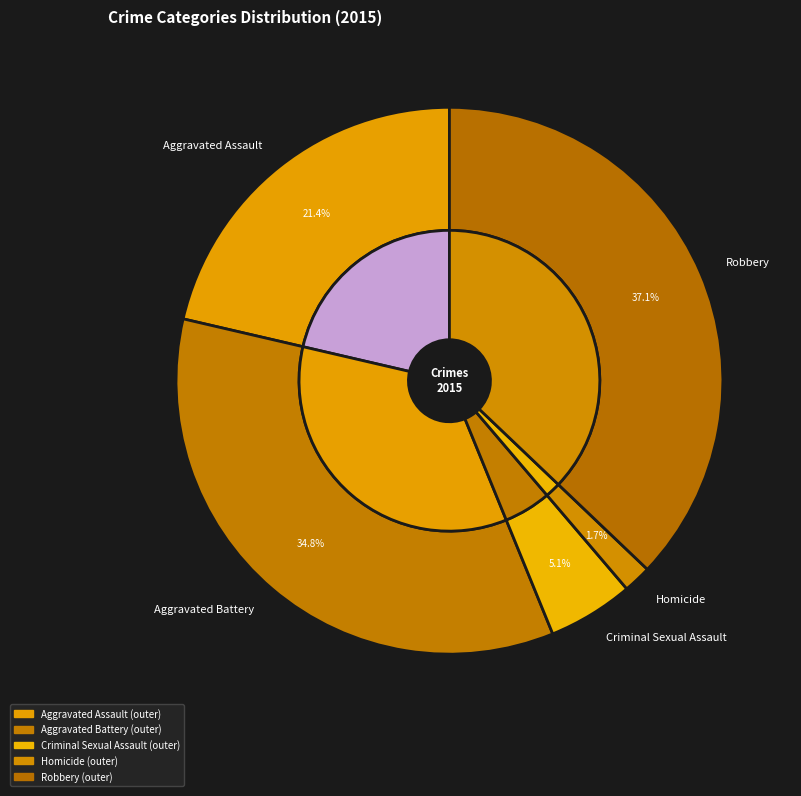

Do Aggravated Battery and Criminal Sexual Assault together represent more than half of the pie?

No